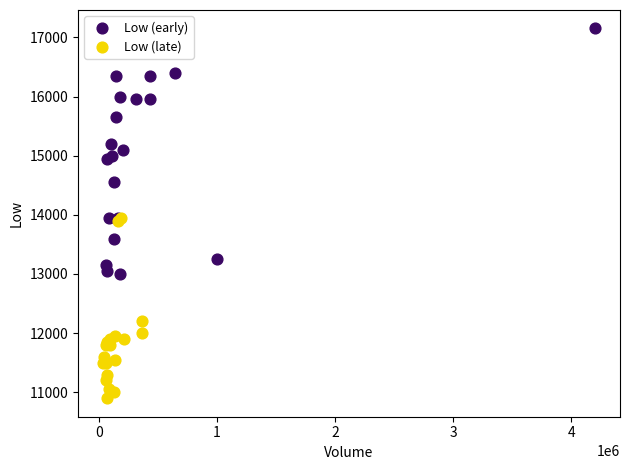

Which series reaches the maximum Y coordinate?

Low (early)